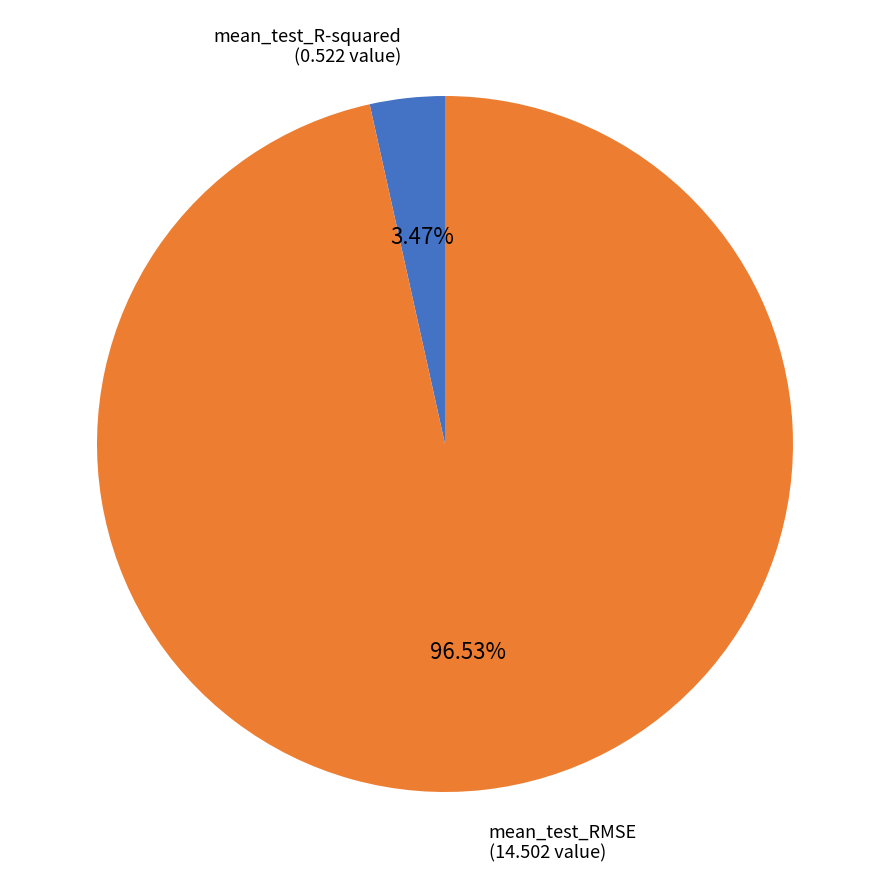

Which has a higher value, mean_test_RMSE or mean_test_R-squared?

mean_test_RMSE